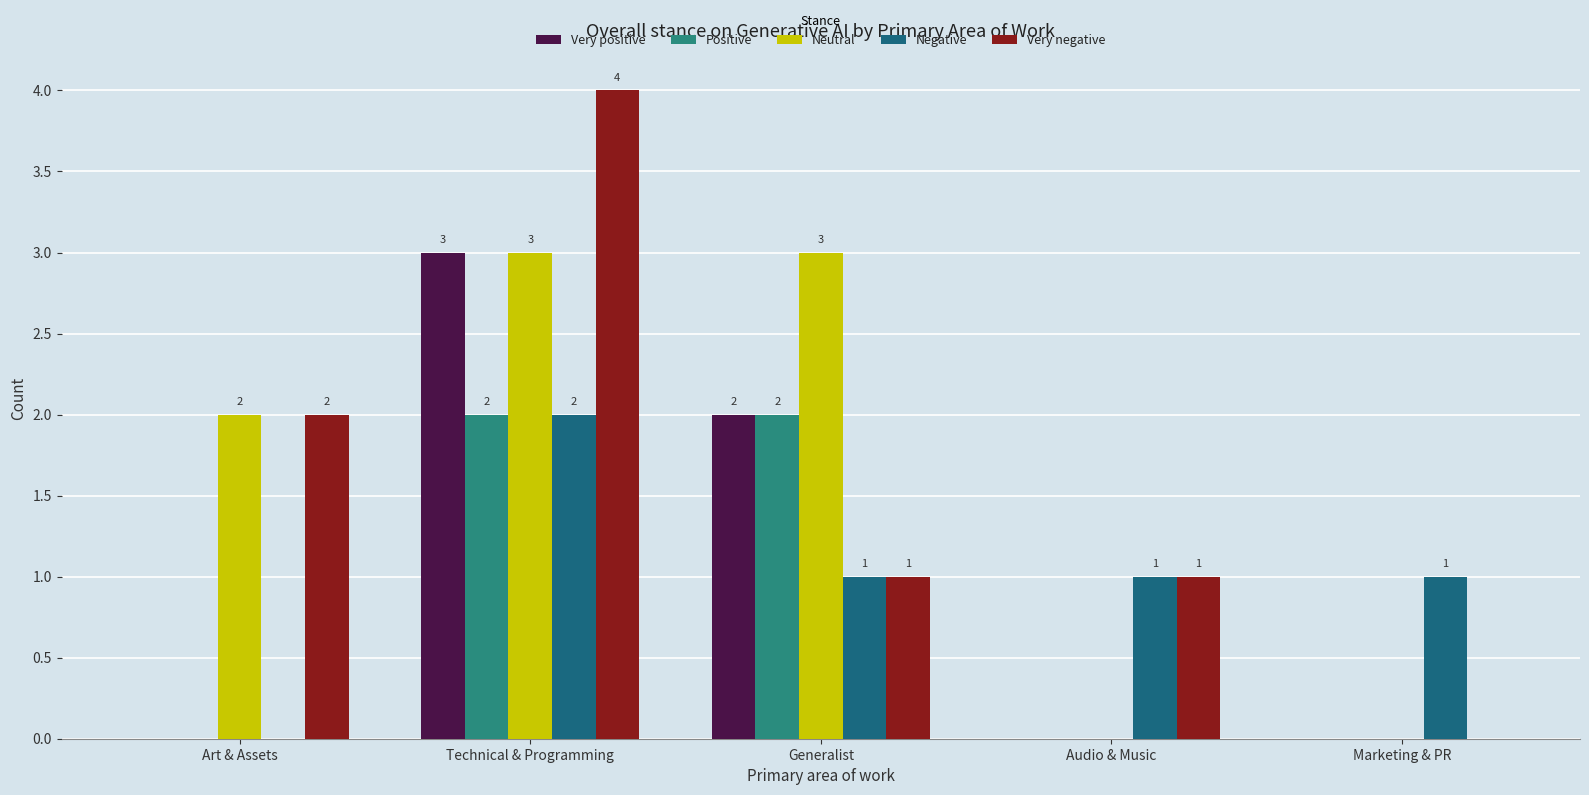

How many distinct data groups are displayed?

5